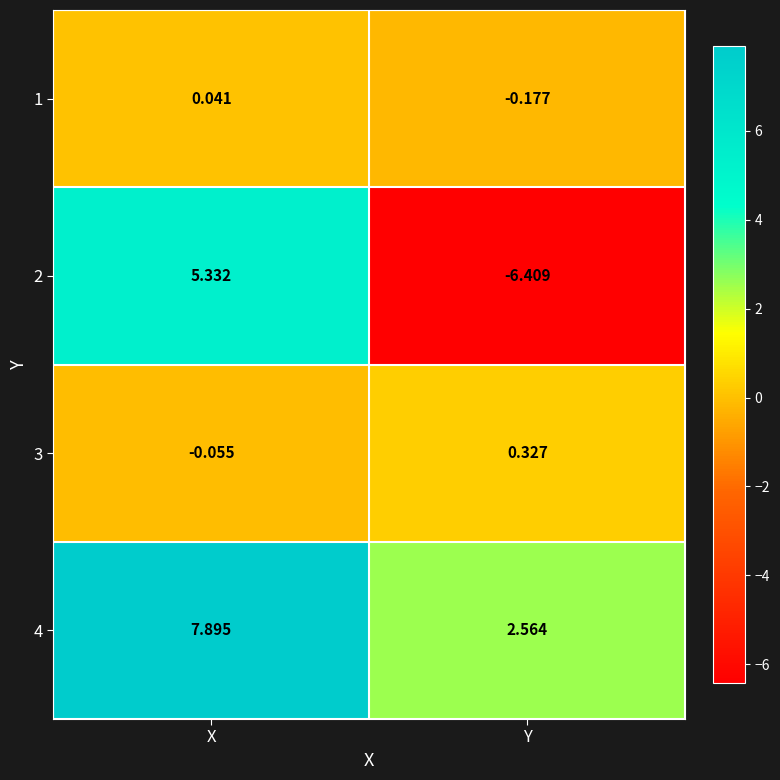

List the labels in order of 1 value, smallest first.

Y, X